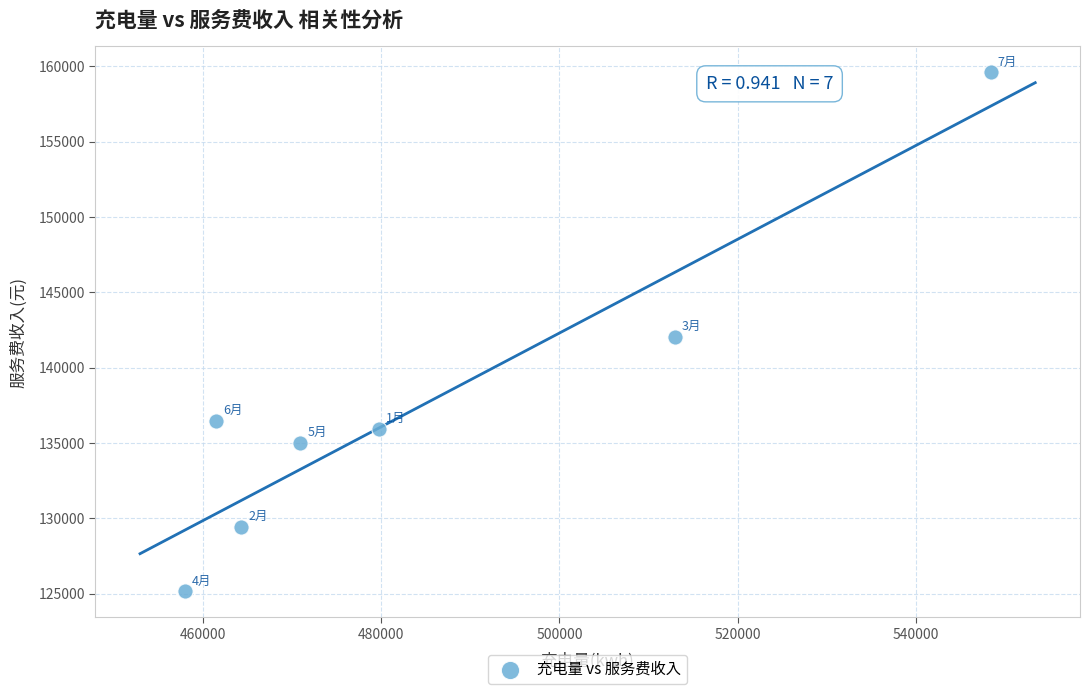

What is the average X value?

485089.8